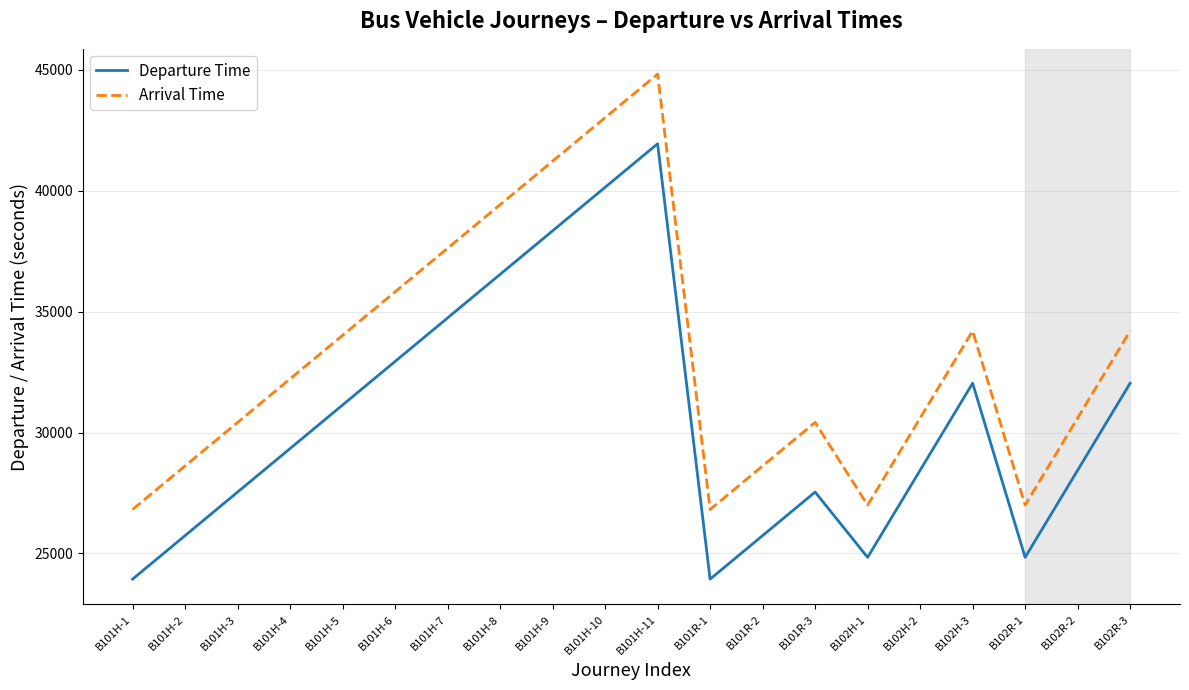

What is the minimum value for Departure Time?

23940